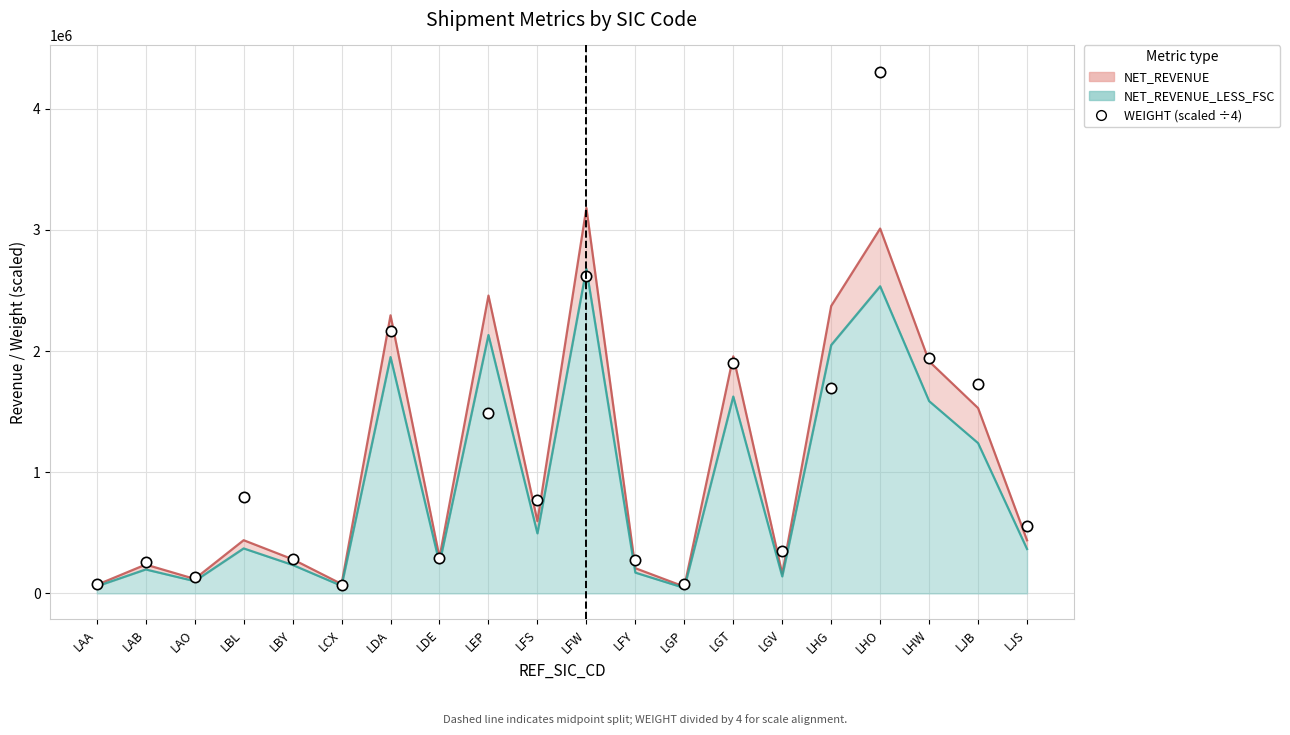

What is the ratio of the value at LHG to the value at LDE?

5.9